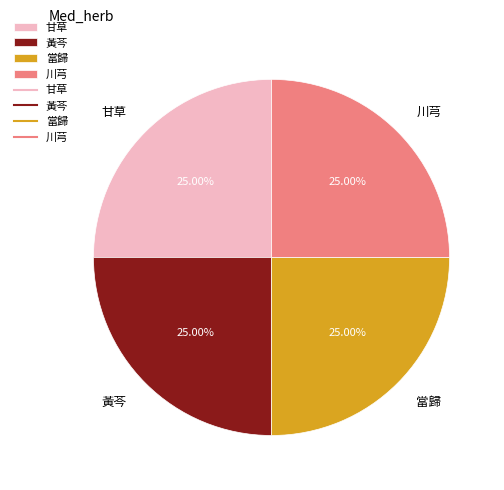

What is the ratio of the value at 甘草 to the value at 黃芩?

1.0